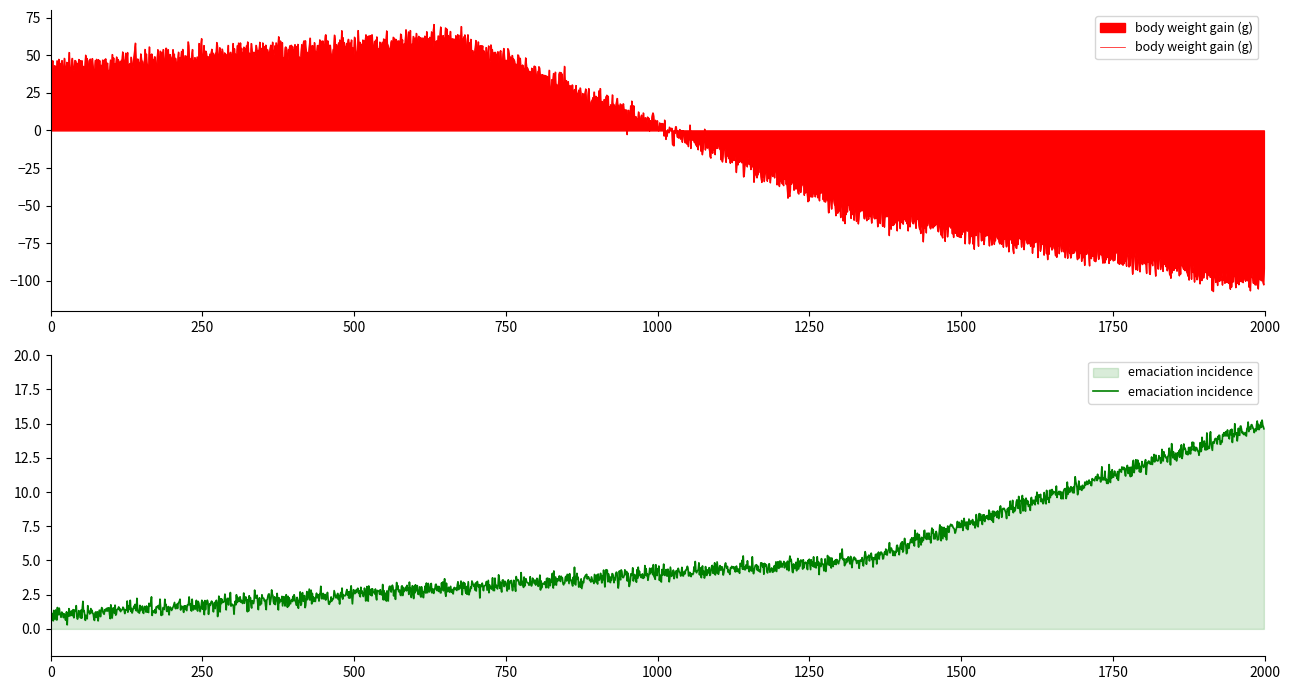

What is the sum of all body weight gain (g) values?

-15295.9